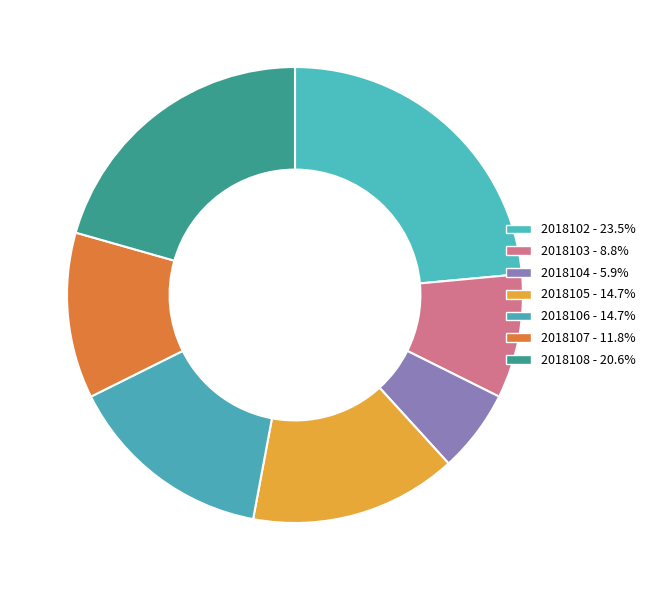

Approximately how many times larger is the value at 2018107 compared to 2018103?

1.3